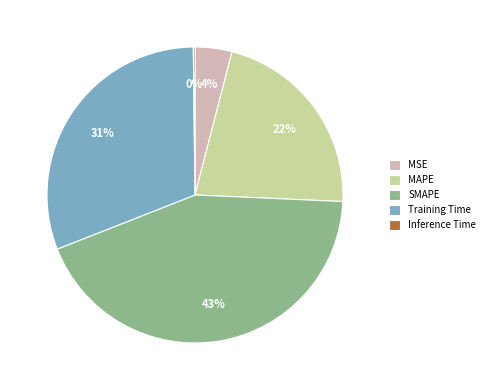

Which category has the biggest portion of the pie?

SMAPE